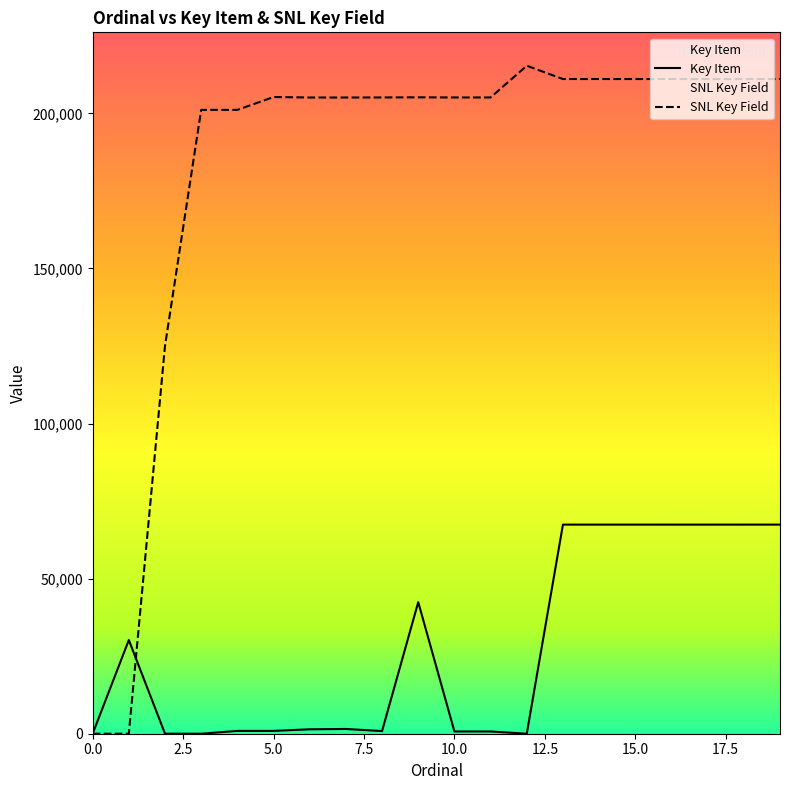

True or false: SNL Key Field has more than 0 points higher than both neighbors.

True